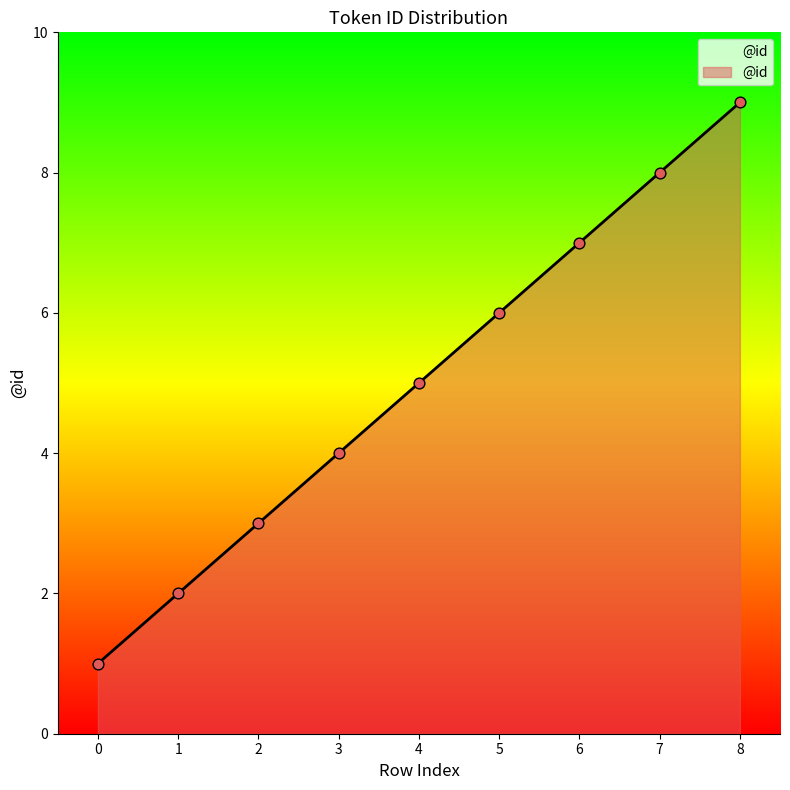

What is the change in value from 7 to 8?

+1